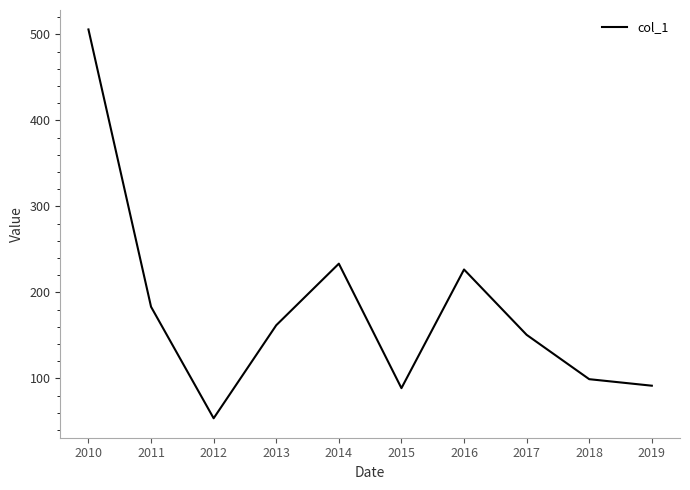

Is it true that the value at 2015 is 88.6?

True